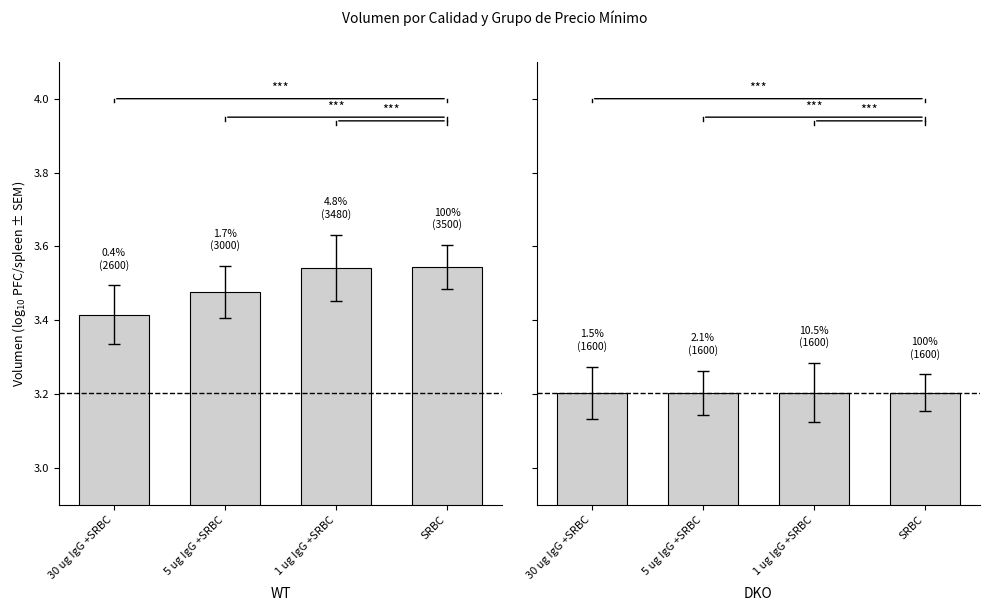

Which category has the highest value in the Segunda series?

30 ug IgG +SRBC